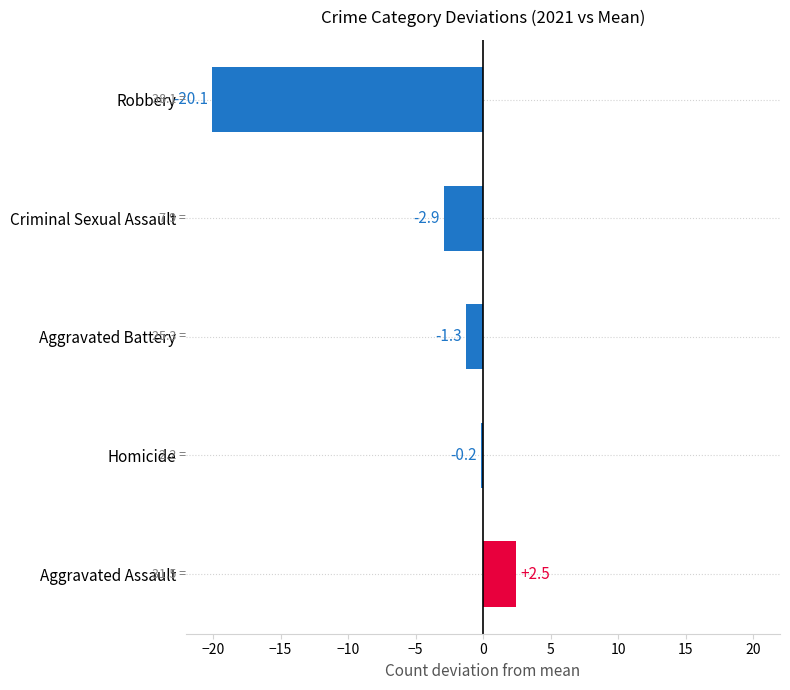

Count the number of data series in this chart.

1